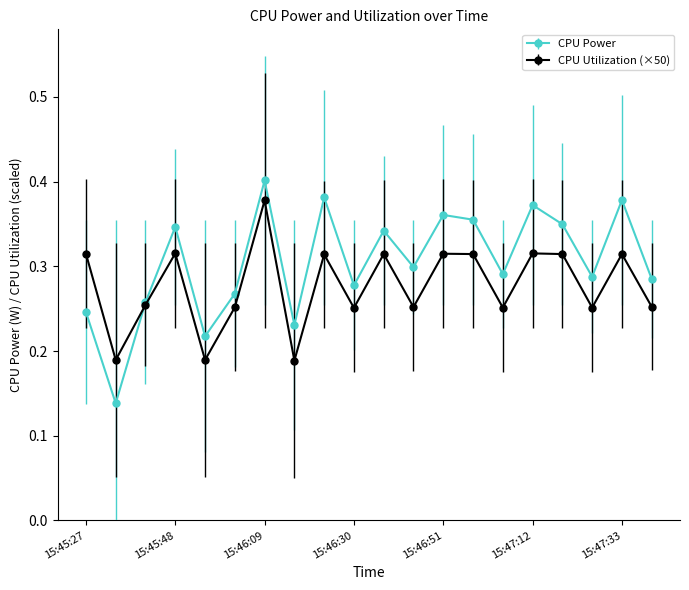

Rank the series by their maximum value, from lowest to highest.

CPU Utilization (×50), CPU Power